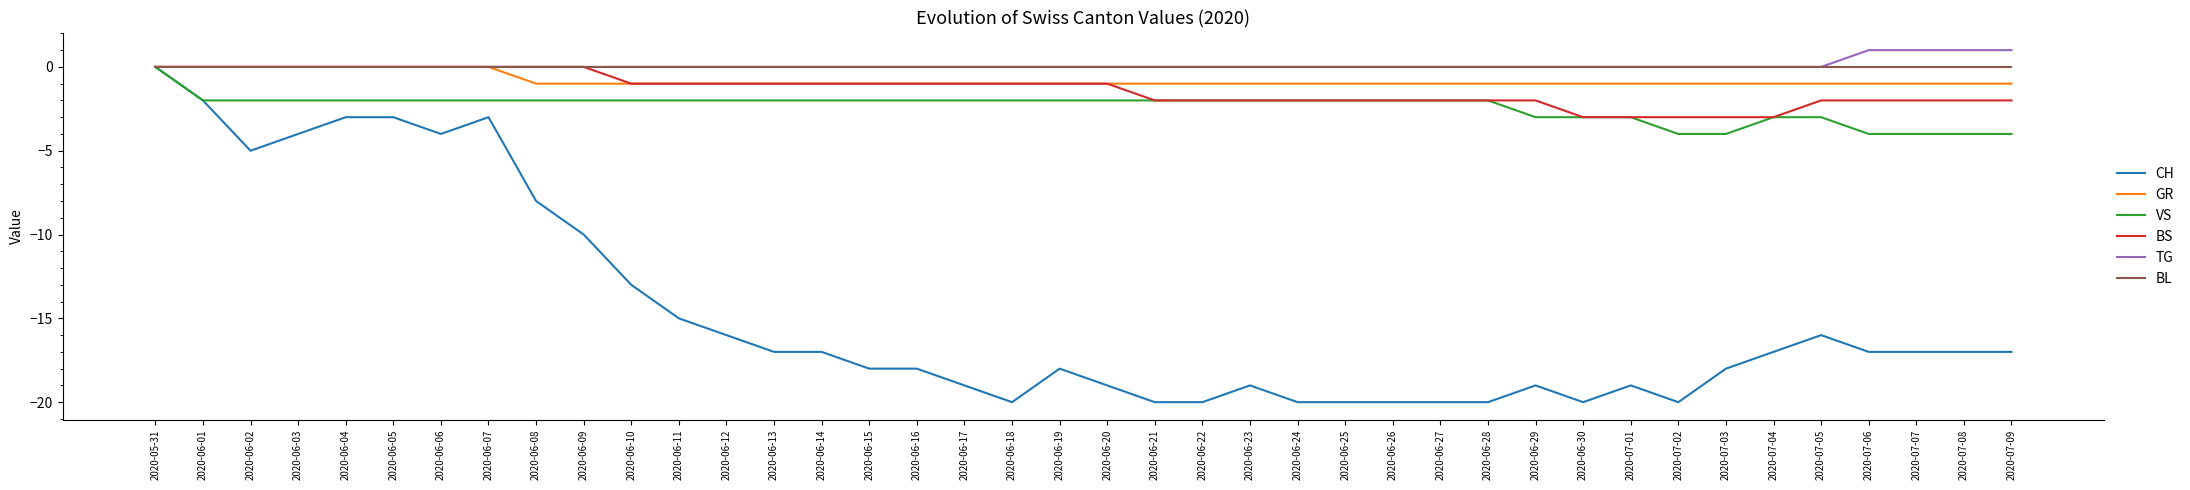

What position from the right is 2020-06-24?

16